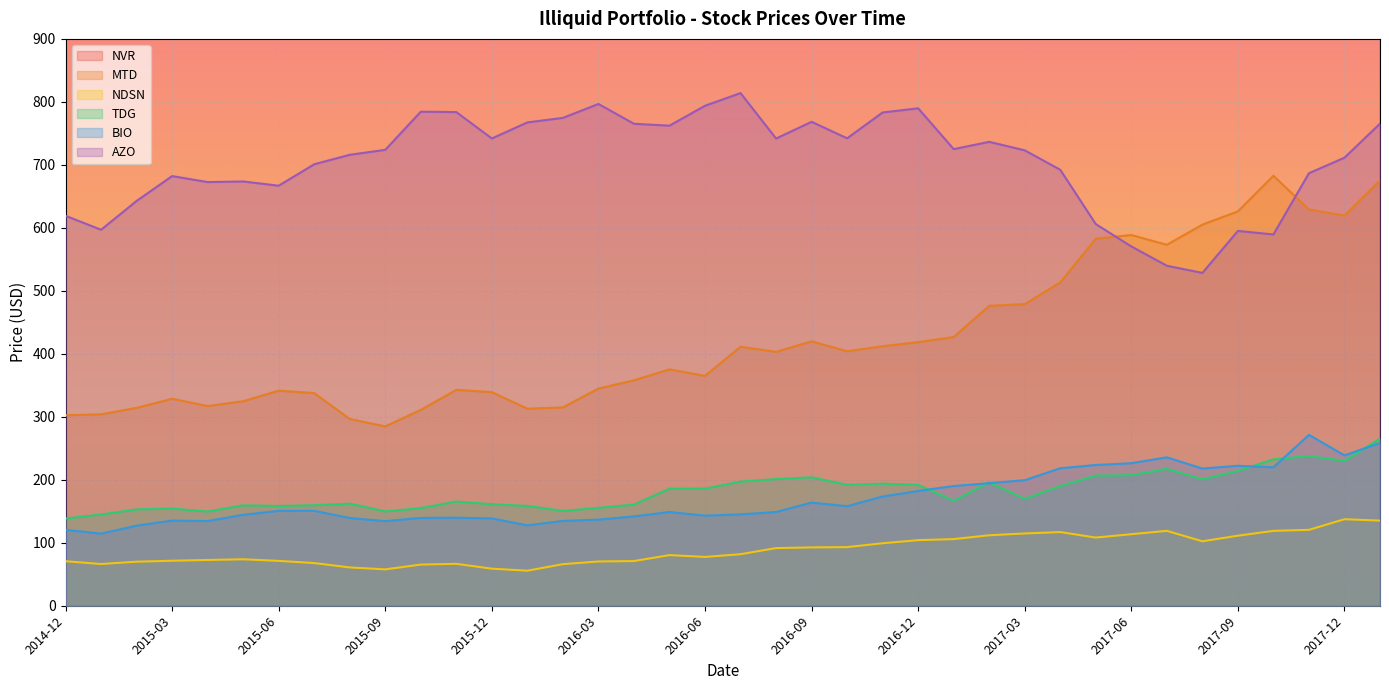

True or false: TDG and AZO cross at least once.

False